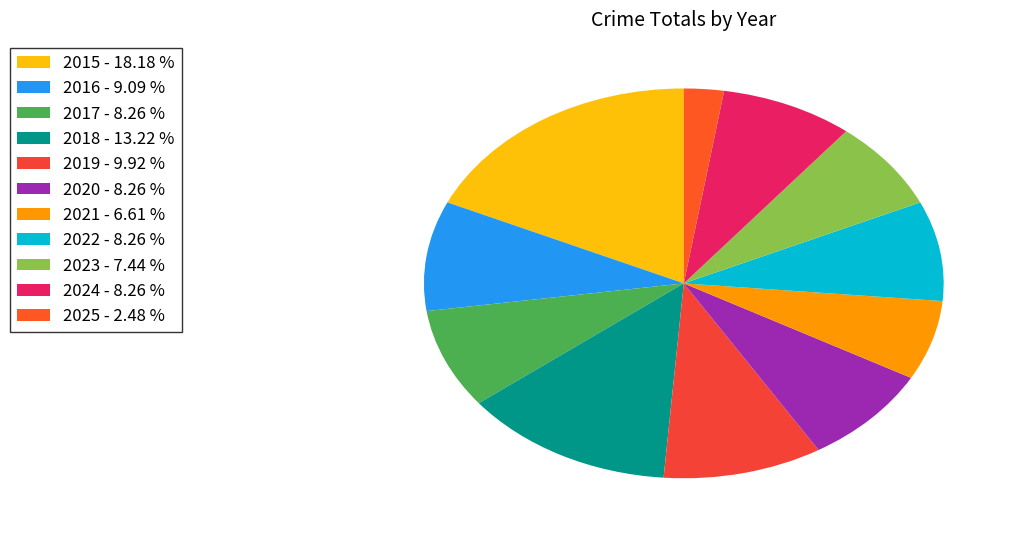

To the nearest percent, what portion does 2016 represent?

9%